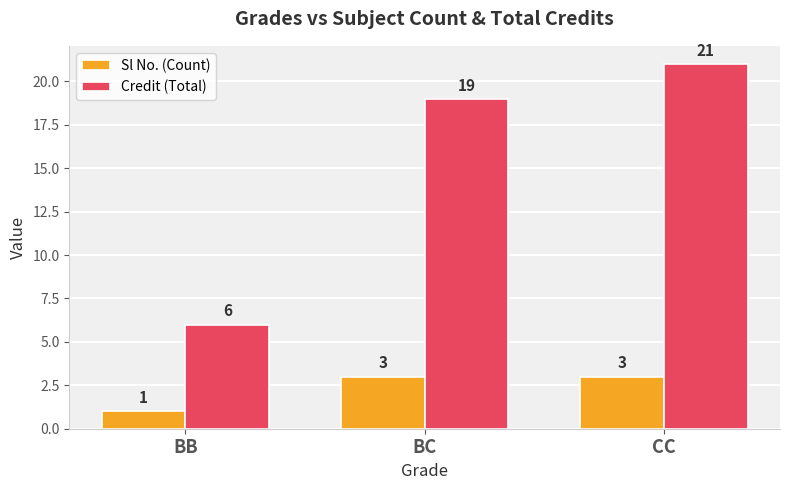

Between BC and CC, which series saw the biggest shift?

Credit (Total)